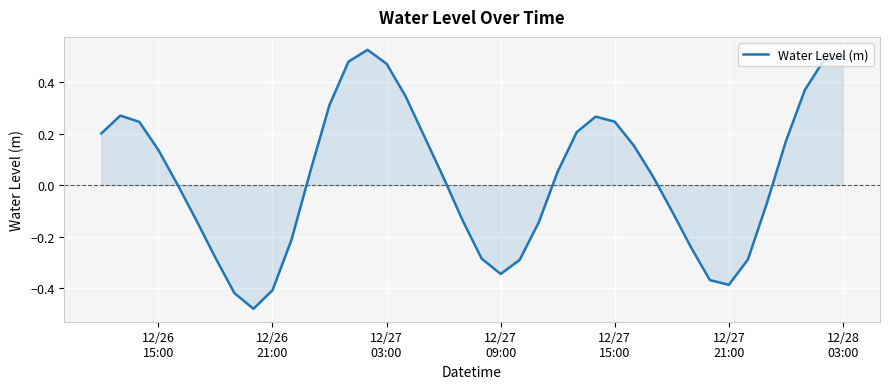

What is the difference between the maximum and minimum values?

1.0